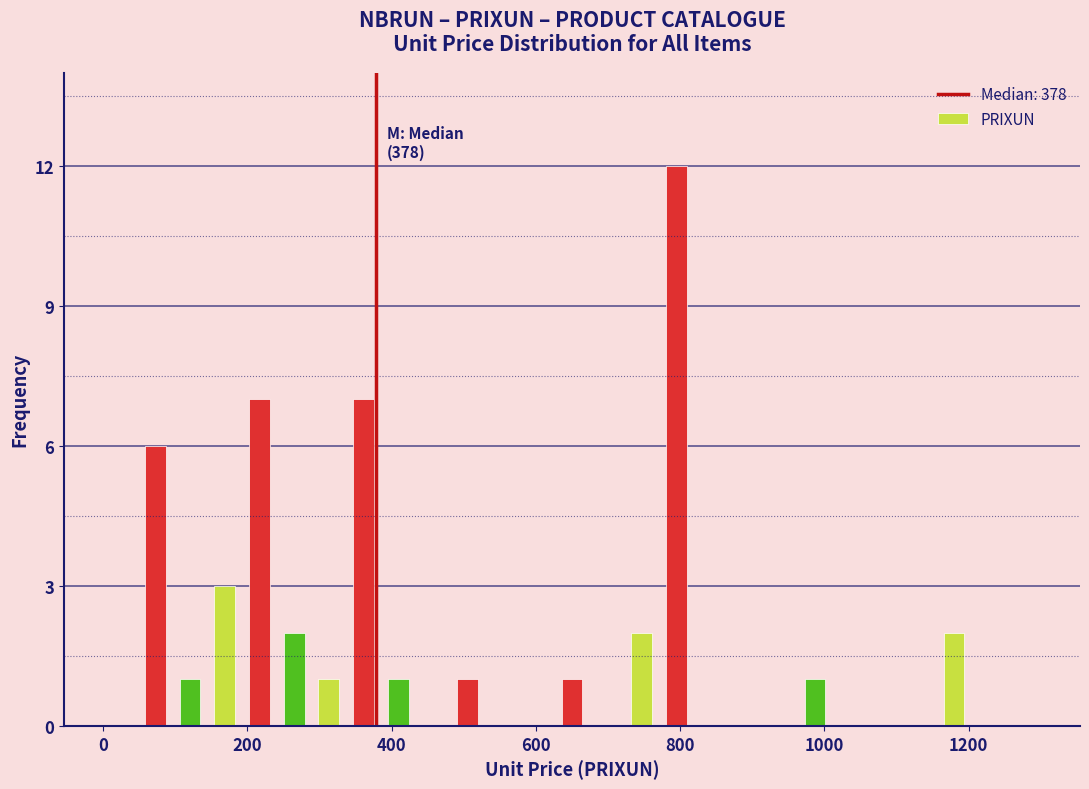

Around what value on the x-axis is the tallest bar? Give the approximate position of its centre, as read against the axis.

800